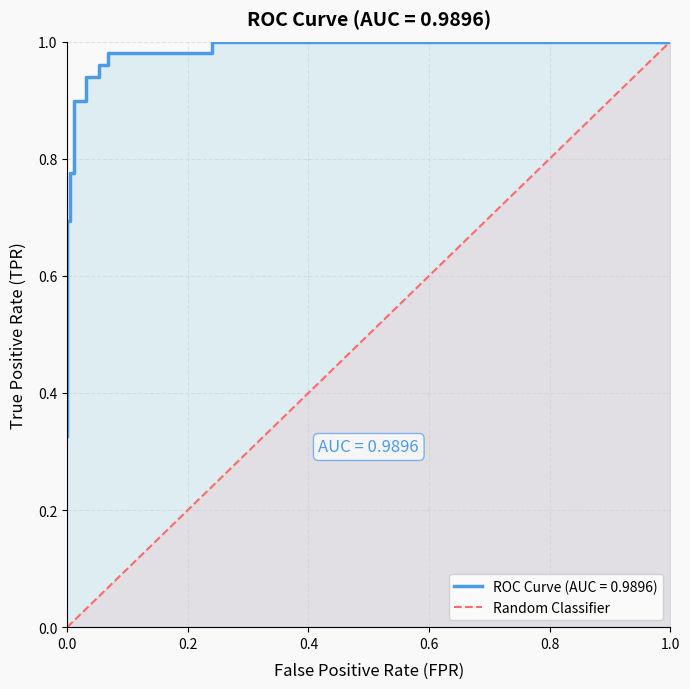

How many values are above zero?

1